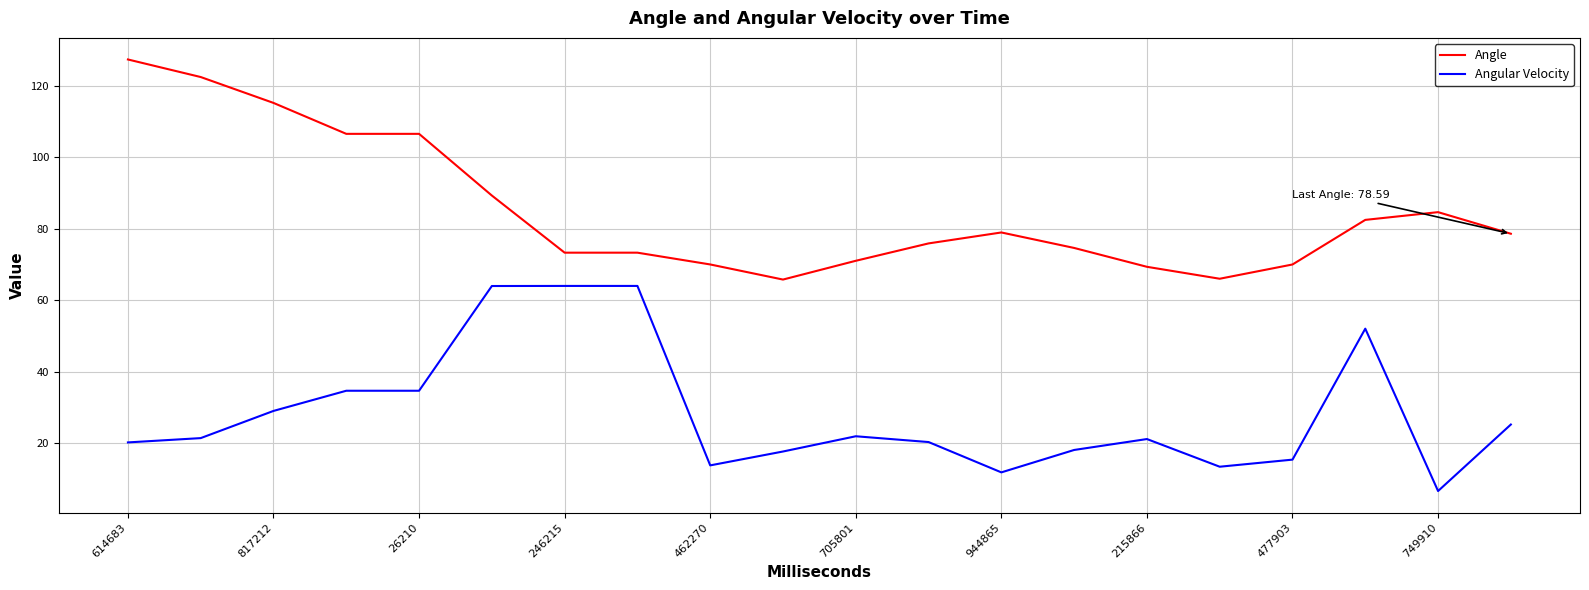

True or false: Angular Velocity and Angle intersect in this chart.

False